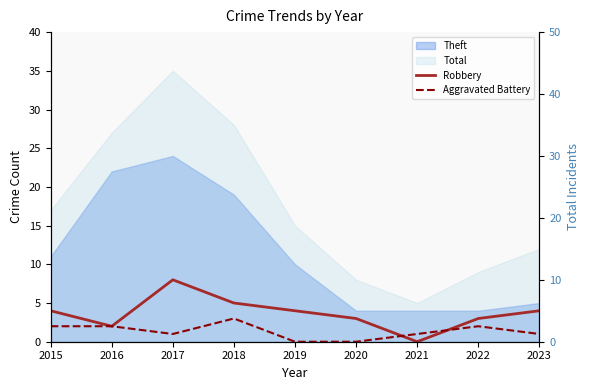

Is the value of Aggravated Battery at 2019 greater than the value of Robbery at 2015?

No